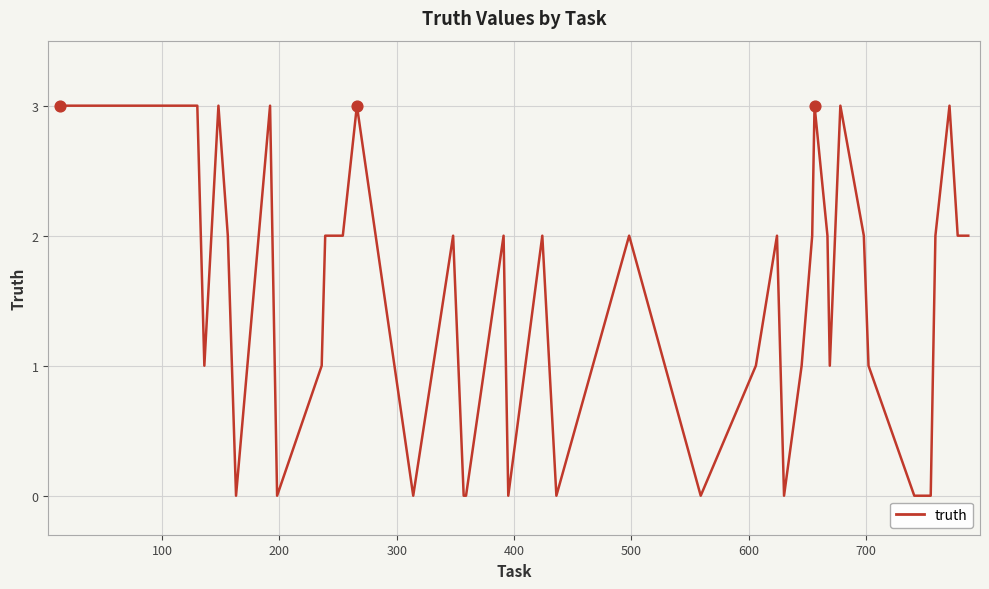

What is the difference between the maximum and minimum values?

3